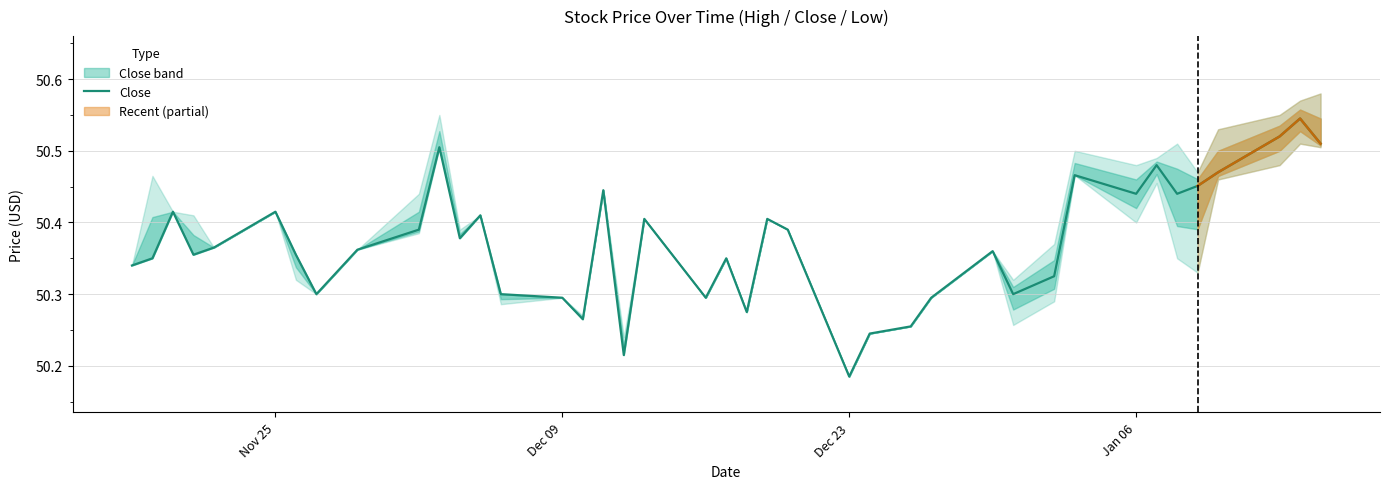

True or false: Close has a value of 20.4 at Dec 09.

False